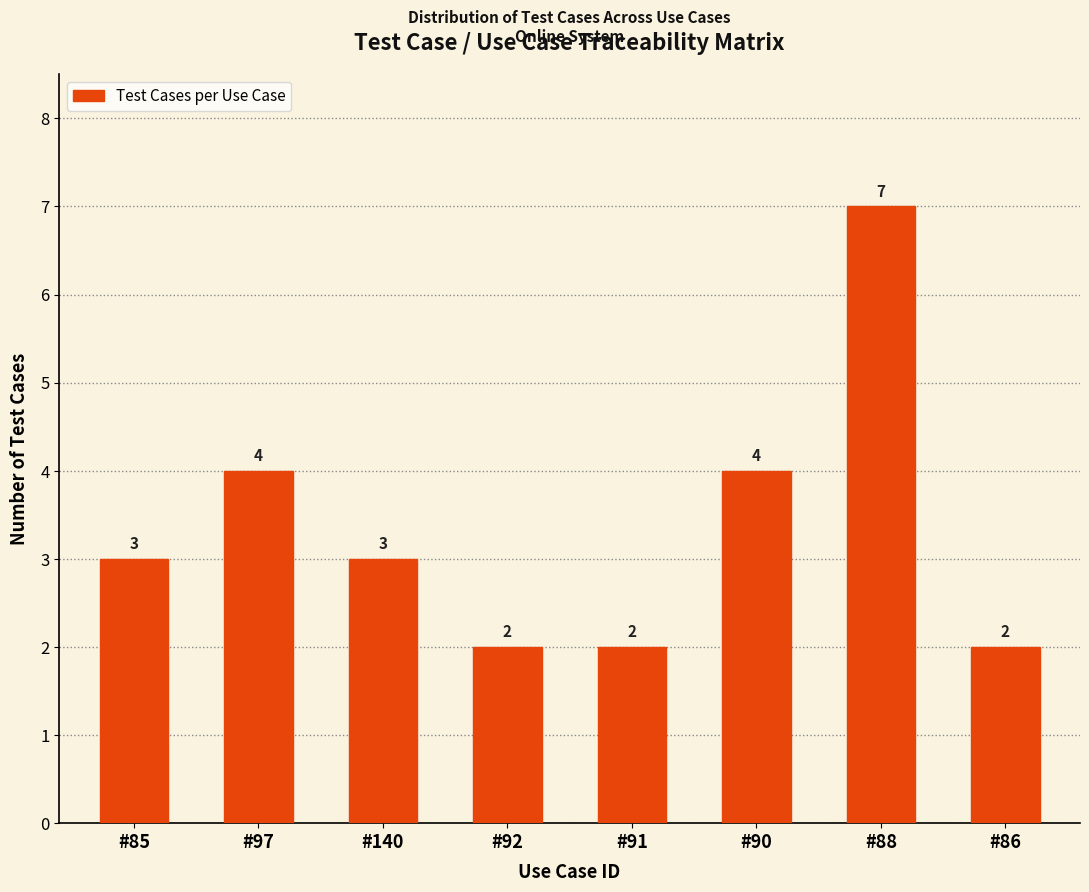

Reading left to right, what are all the values shown in this chart?

#85=3	#97=4	#140=3	#92=2	#91=2	#90=4	#88=7	#86=2